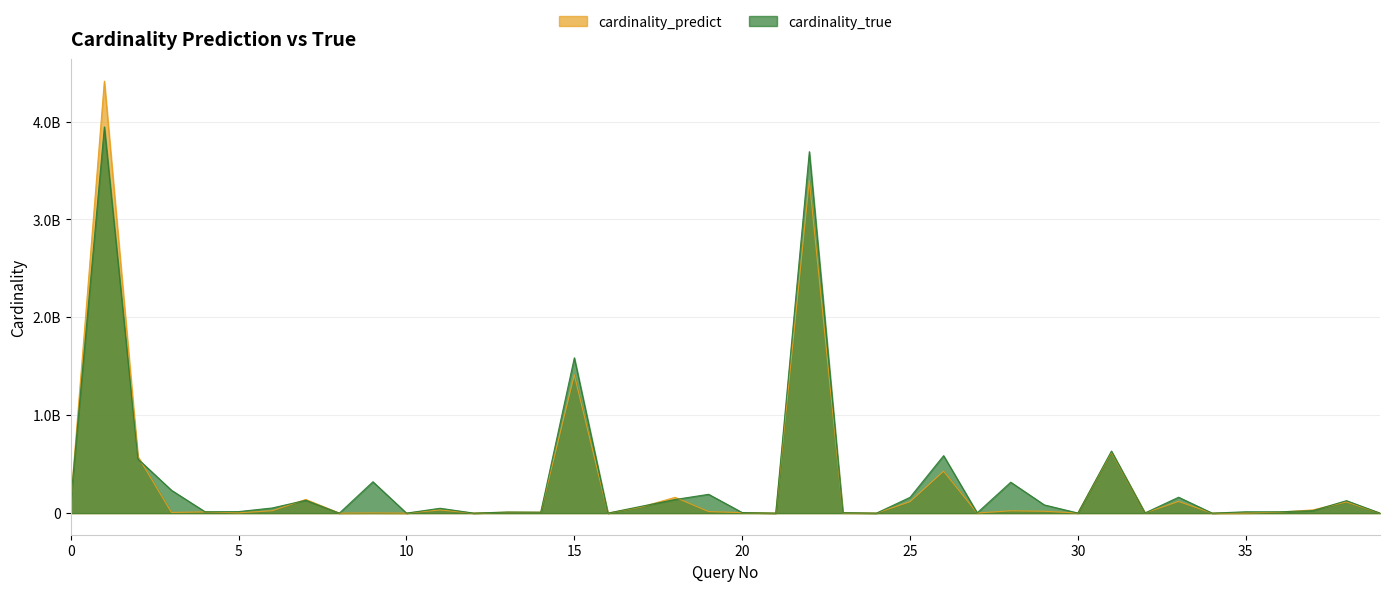

Reading left to right, extract all data points from this chart.

cardinality_predict: 0=114090202.6	1=4413157680.0	2=579349297.2	3=6557663.4	4=12351818.0	5=3080365.6	6=24233566.3	7=139896753.0	8=130.1	9=2231264.6	10=50265.3	11=31844850.9	12=80212.0	13=9930423.3	14=9076606.6	15=1412176138.0	16=5749.1	17=62879034.1	18=161430700.5	19=15550920.5	20=4946050.6	21=33.1	22=3397202655.3	23=2552500.9	24=203792.3	25=116431763.5	26=428257668.1	27=1128552.1	28=23678945.8	29=19030392.8	30=1187624.0	31=623643893.6	32=2284205.0	33=119055074.2	34=1.1	35=1304260.6	36=10176687.5	37=33152076.8	38=114090202.6	39=1138.6
cardinality_true: 0=127371189.0	1=3944847843.0	2=553353467.0	3=233372389.0	4=13784821.0	5=15725002.0	6=52615540.0	7=131378987.0	8=456.0	9=320311410.0	10=18892.0	11=49681823.0	12=164795.0	13=11054921.0	14=9656753.0	15=1586672938.0	16=279.0	17=70232293.0	18=139151514.0	19=192275998.0	20=5751814.0	21=104.0	22=3692296110.0	23=4968264.0	24=34953.0	25=161290789.0	26=587009457.0	27=2974808.0	28=315777117.0	29=83874166.0	30=949245.0	31=633787572.0	32=1877802.0	33=162380656.0	34=6.0	35=13676595.0	36=13516656.0	37=25170271.0	38=127371189.0	39=15226.0